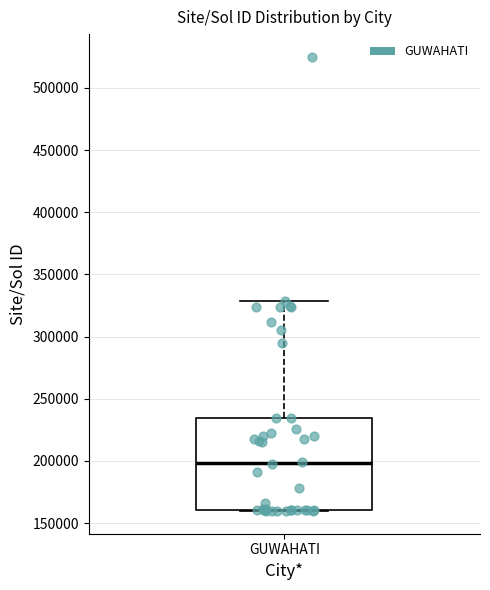

Transcribe this box plot: give where the median line is, the range the box spans, and where the two whiskers end, as read against the y-axis. The values are not printed on the chart, so give them approximately, as read against the axis.

median 200000, box 160000 to 235000, whiskers 160000 to 330000